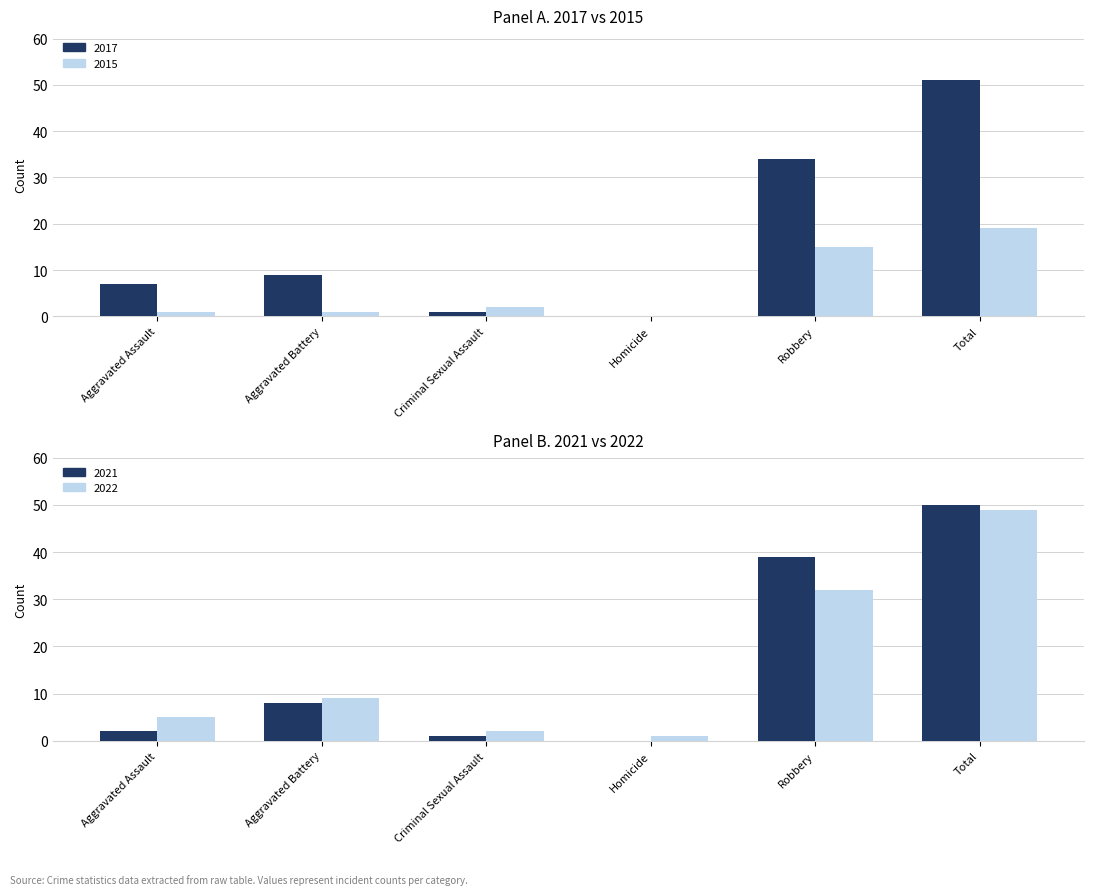

Which series has the largest range (max minus min)?

2017